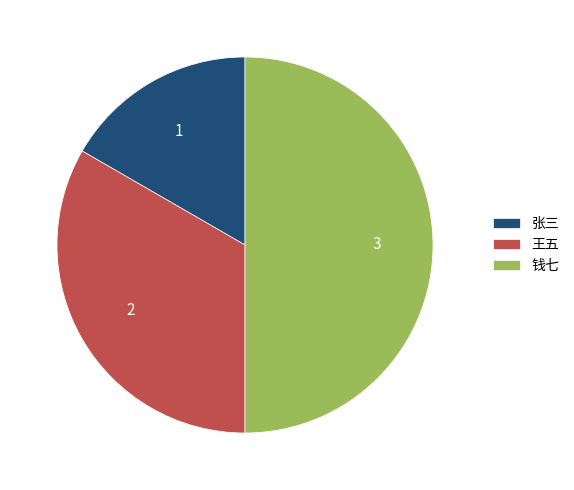

What is the largest slice in the pie chart?

钱七